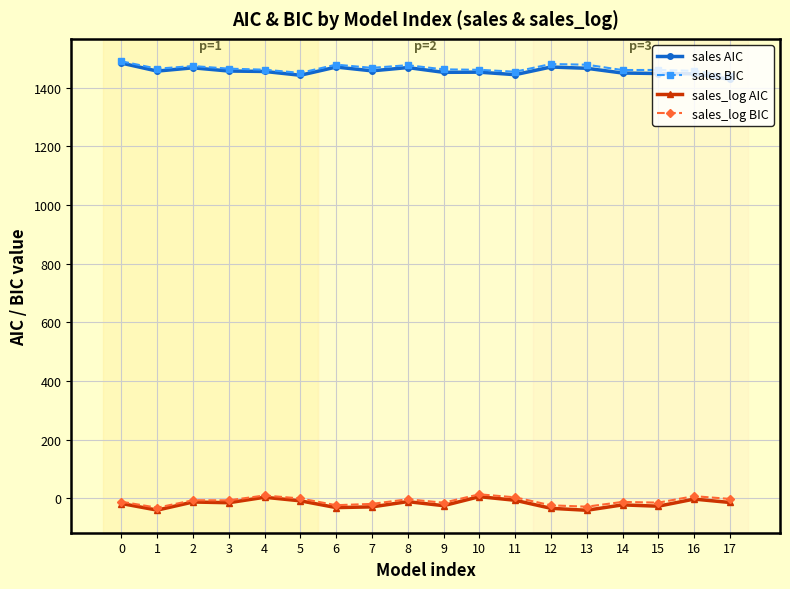

True or false: sales AIC and sales BIC intersect in this chart.

False